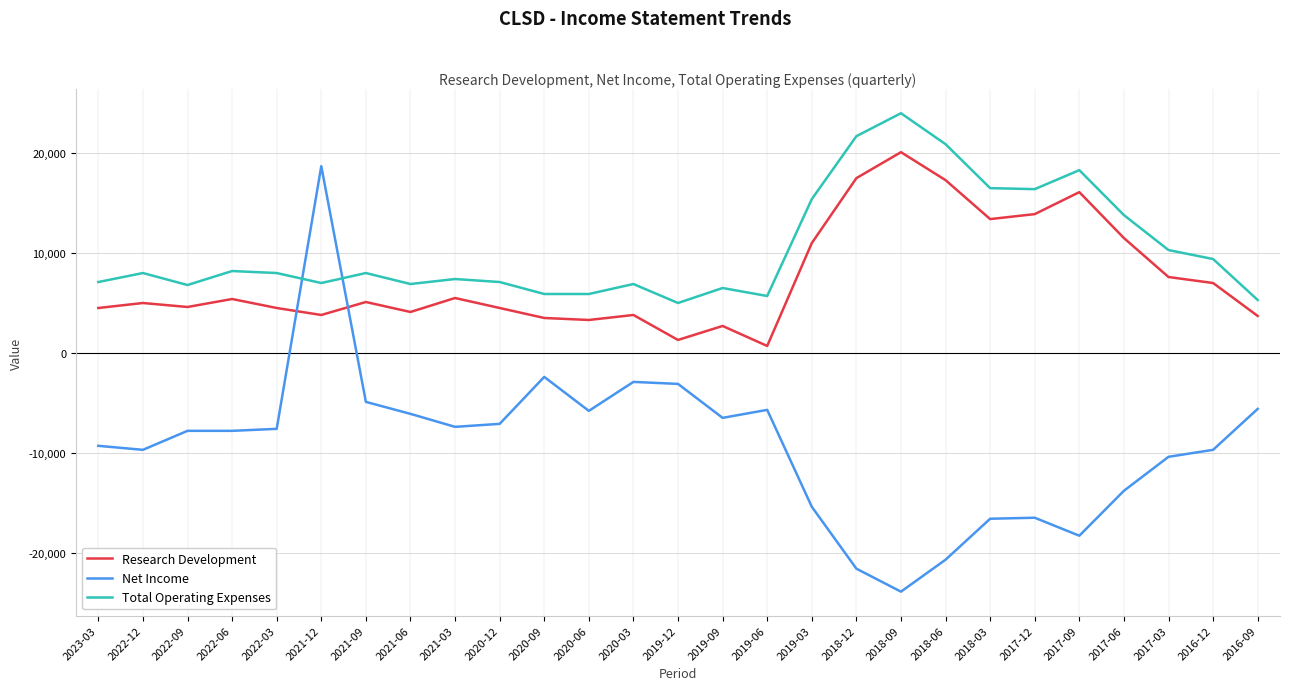

Is it true that Net Income equals -4281 at 2022-03?

False